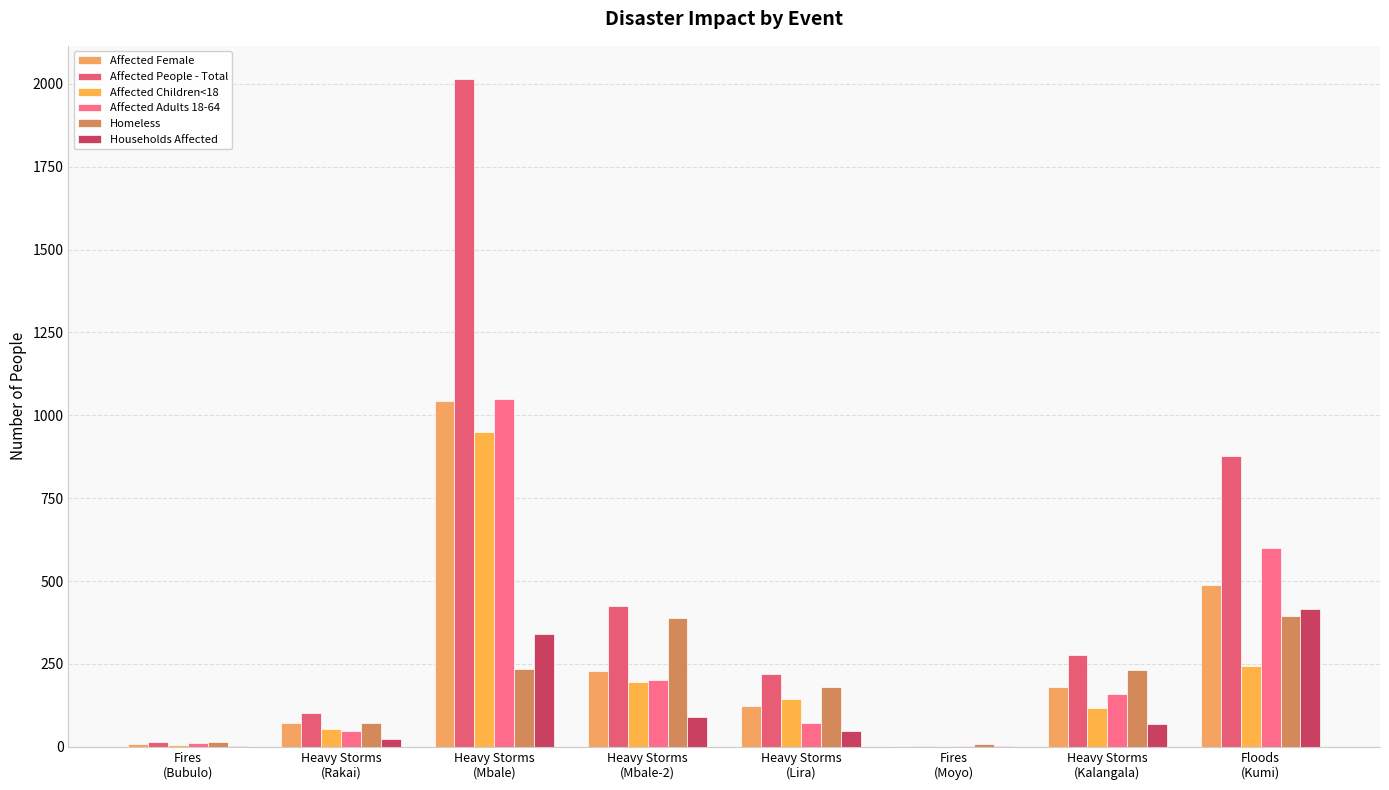

At which label does Affected Children<18 reach its peak?

Heavy Storms
(Mbale)